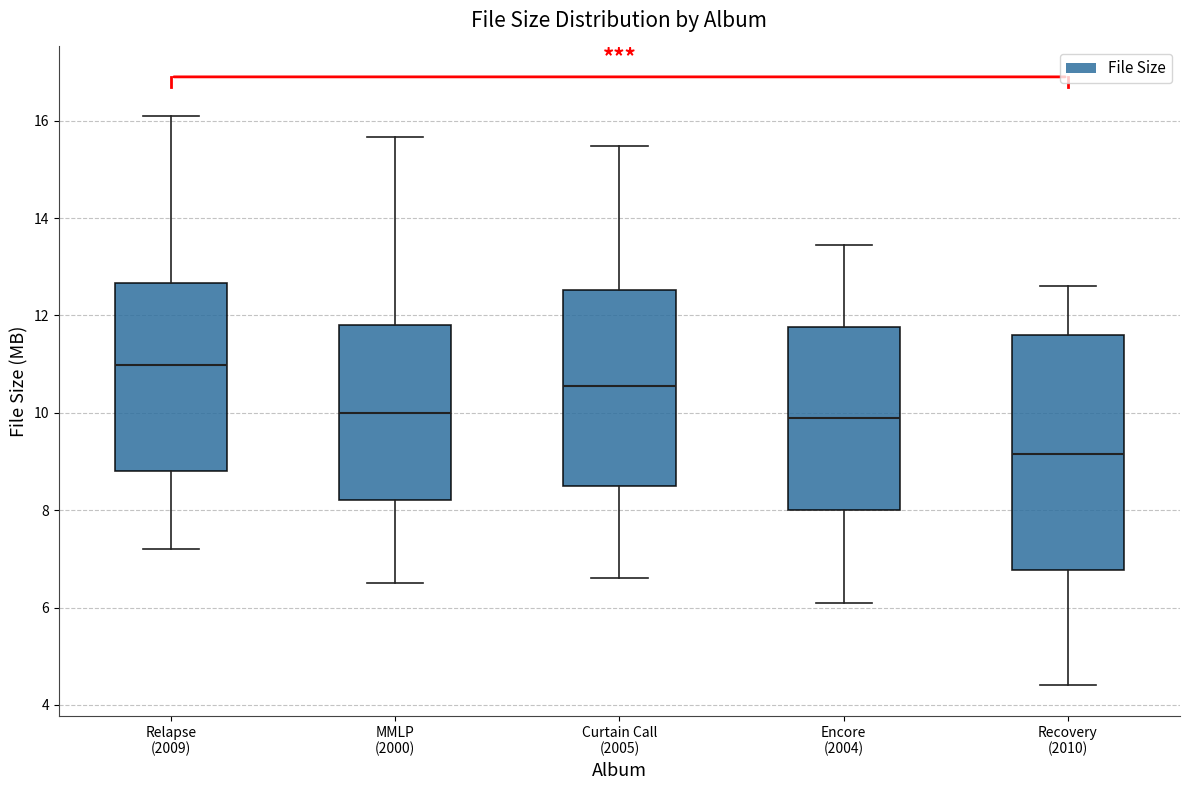

Comparing the boxes themselves (not the whiskers), which one is the tallest?

Recovery (2010)